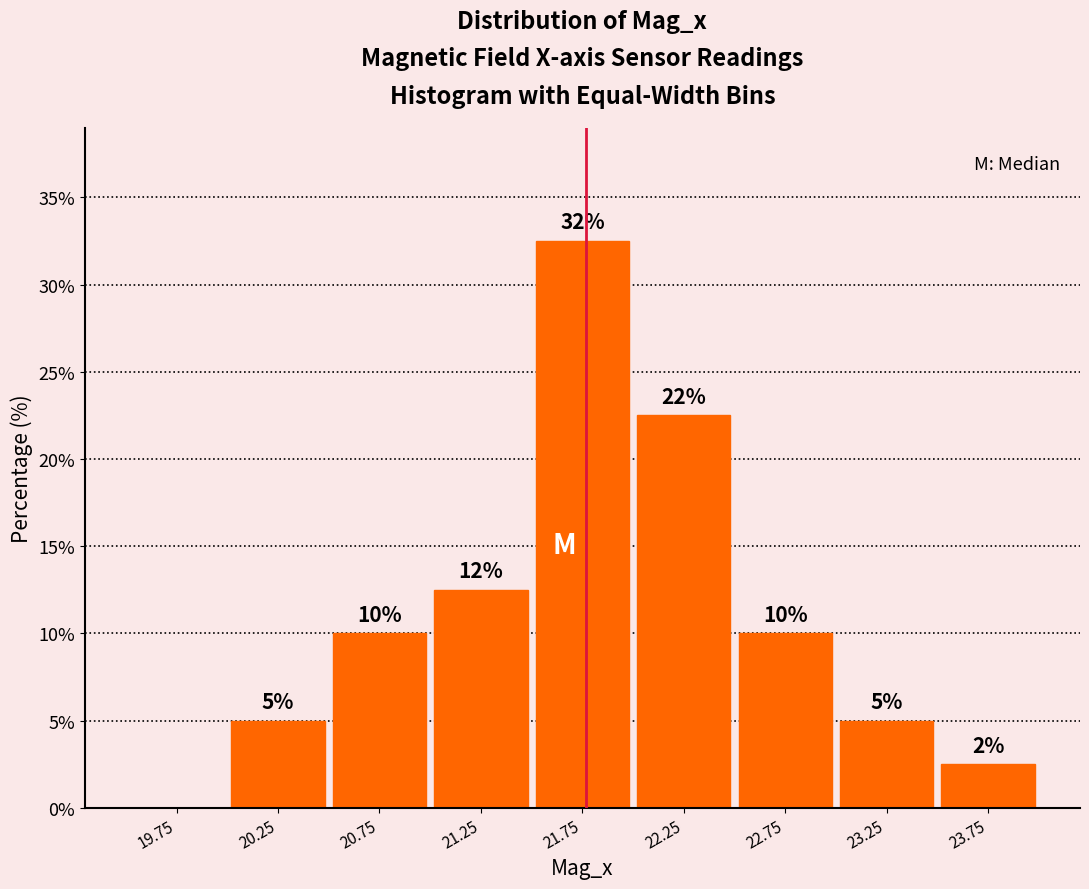

Which range on the x-axis has the tallest bar?

21.5 to 22.0